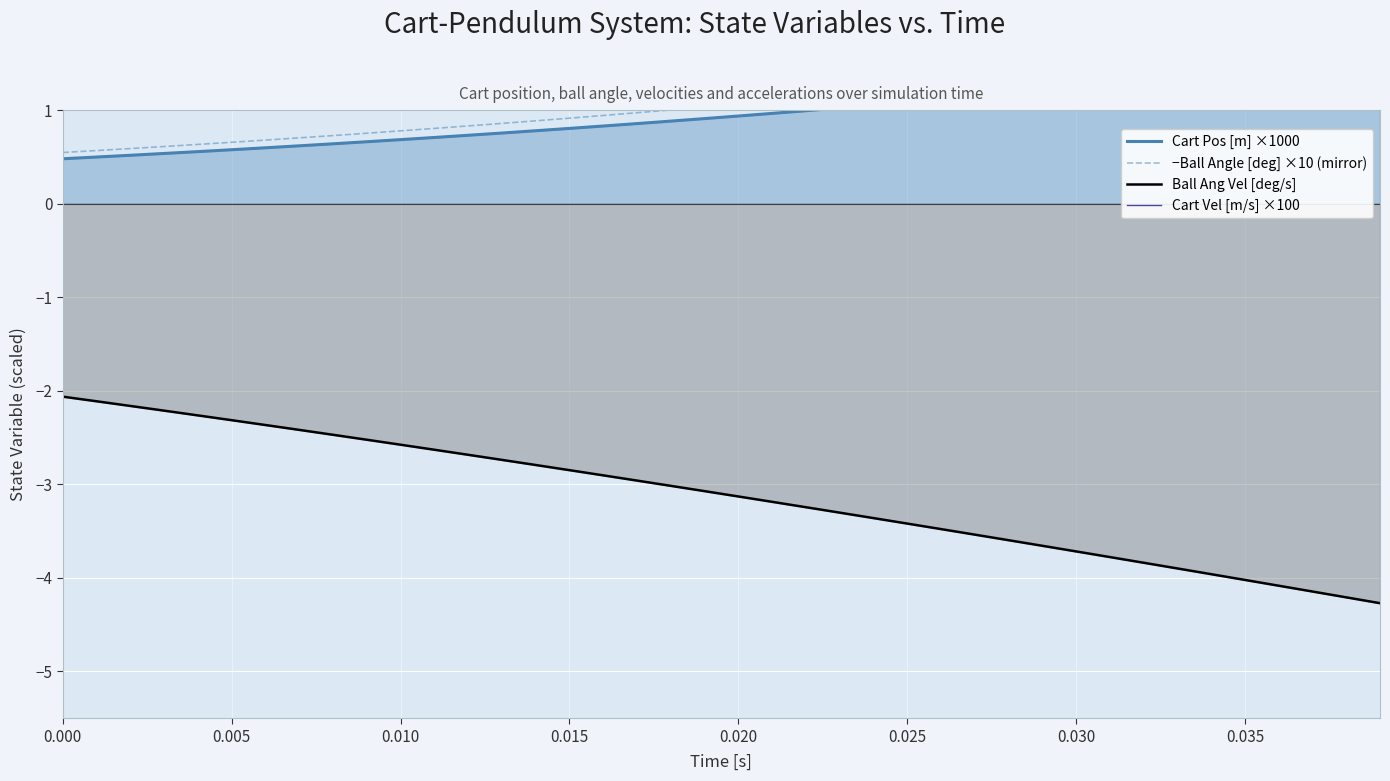

What is the highest value of the Ball Ang Vel [deg/s] series?

-2.1